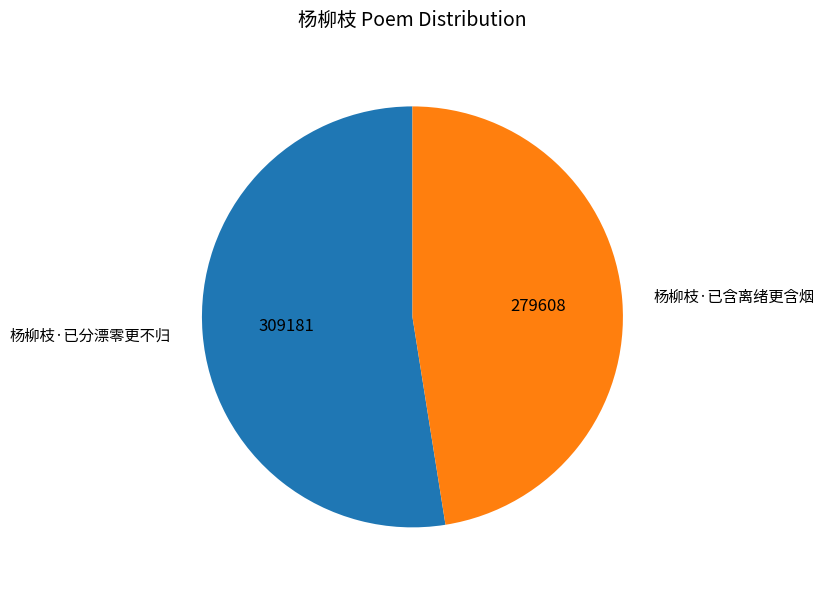

What is the ratio of the value at 杨柳枝·已分漂零更不归 to the value at 杨柳枝·已含离绪更含烟?

1.1